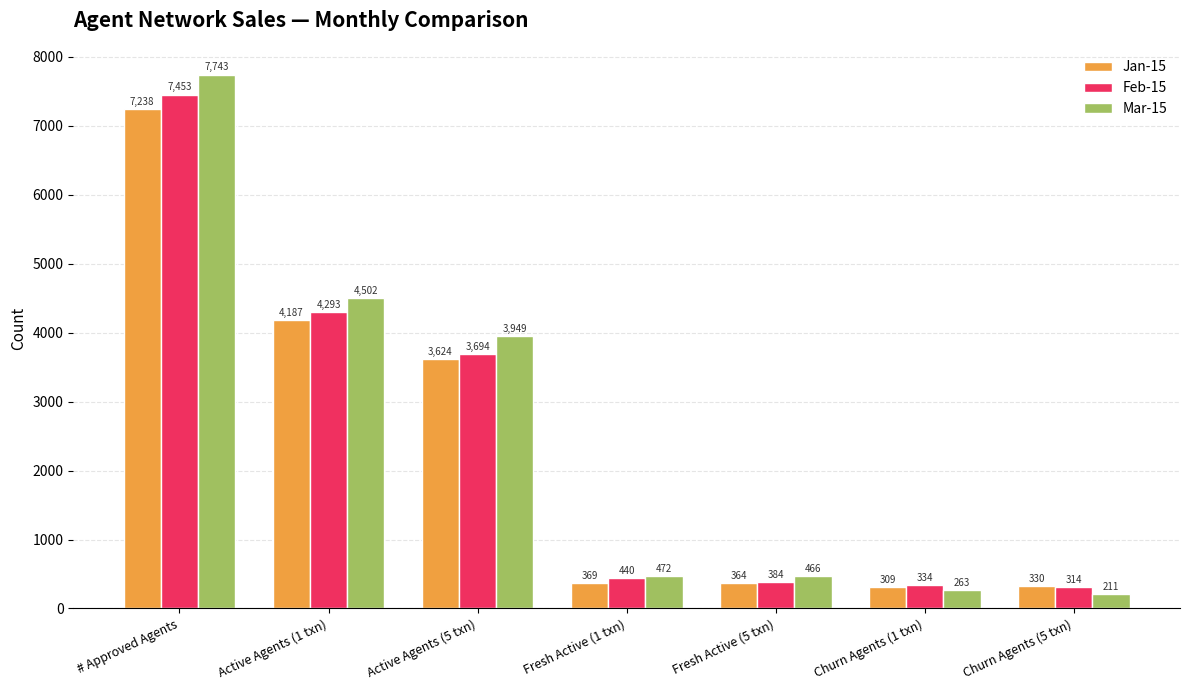

What is the minimum value shown in the chart?

211